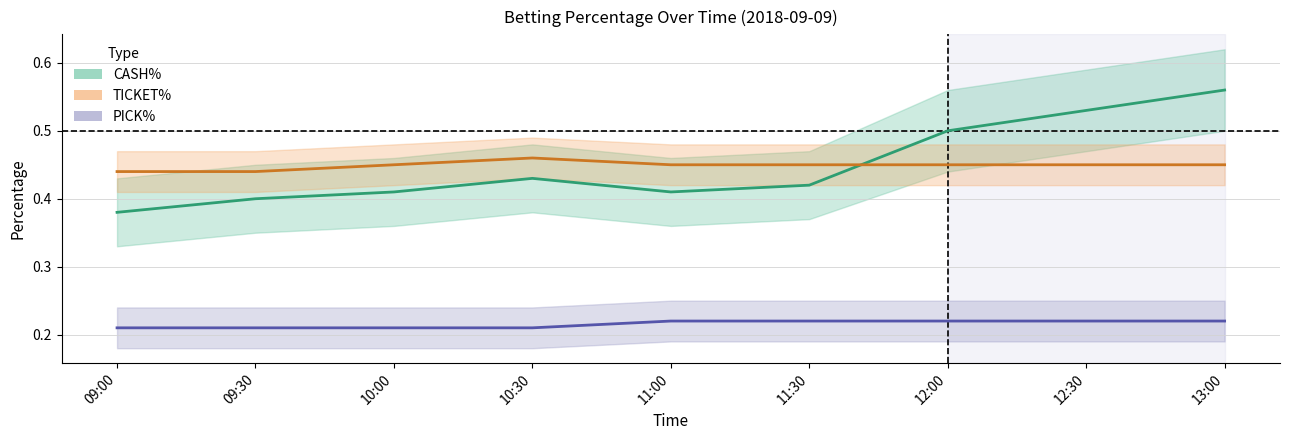

What is the difference between the highest and lowest values at 10:00?

0.2